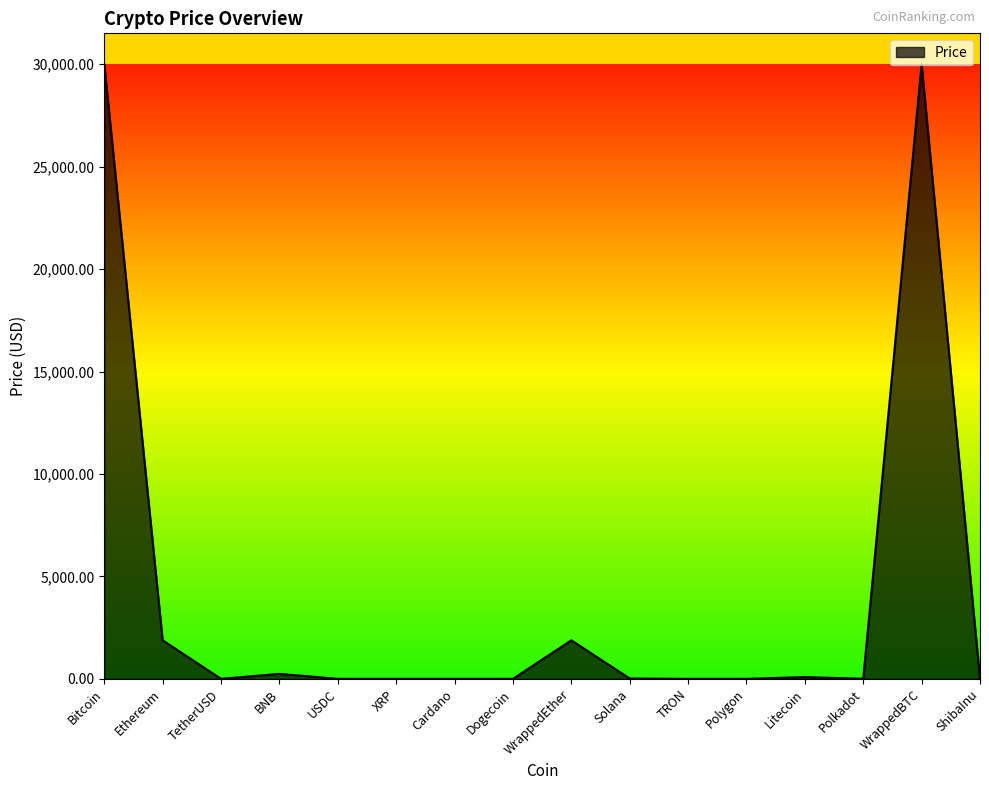

What is the difference between the maximum and minimum values?

30008.5